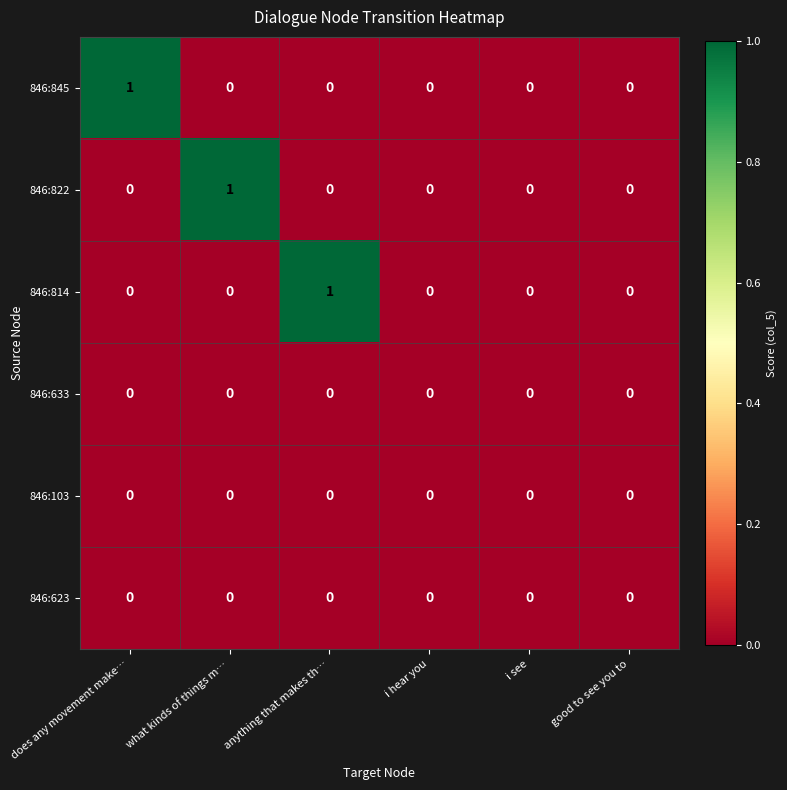

Count the number of categories in the chart.

6